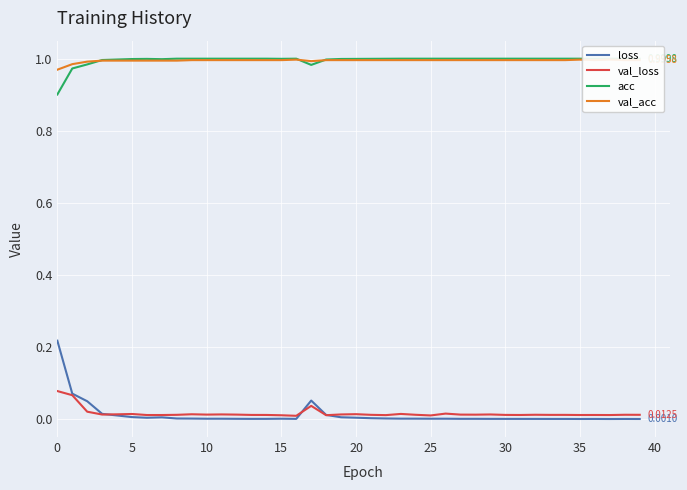

What are all the series names shown in the legend?

loss, val_loss, acc, val_acc